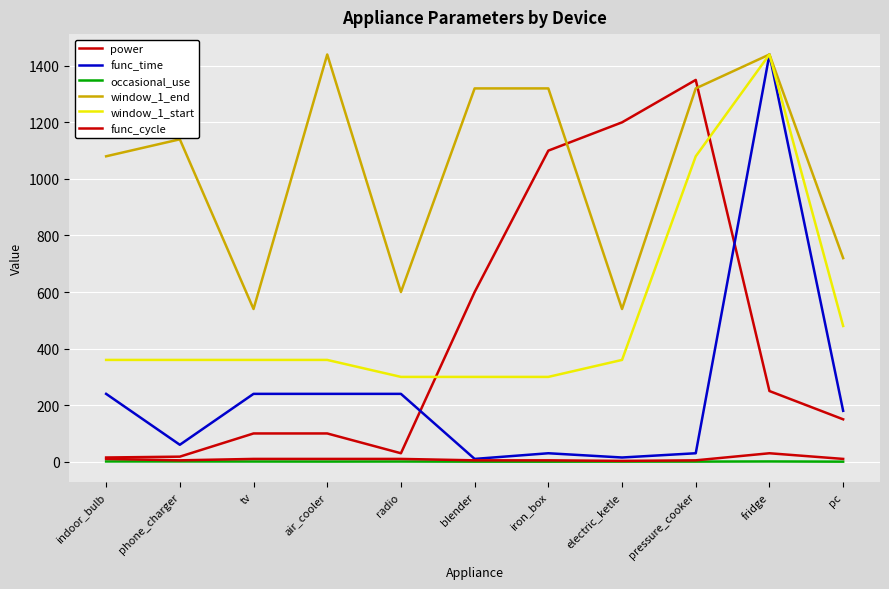

In window_1_end, how many points are lower than both neighbors (excluding endpoints)?

3